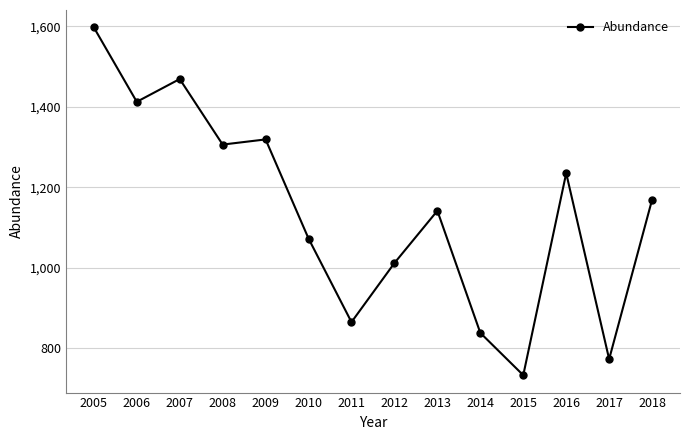

At which category does the chart reach its minimum across all series?

2015